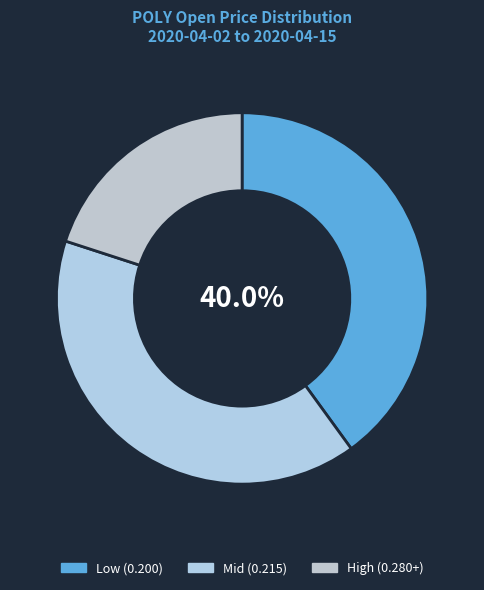

Count the number of slices in the pie.

3